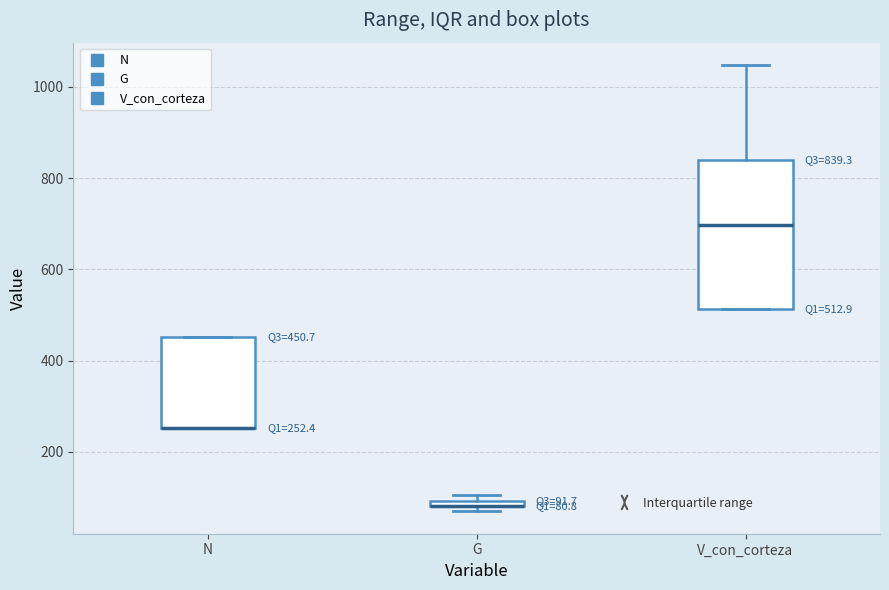

Comparing the boxes themselves (not the whiskers), which one is the tallest?

V_con_corteza